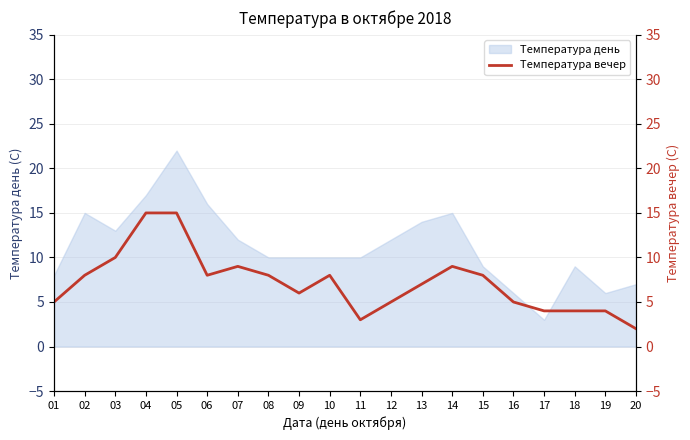

Is it true that Температура день equals 17 at 04?

True